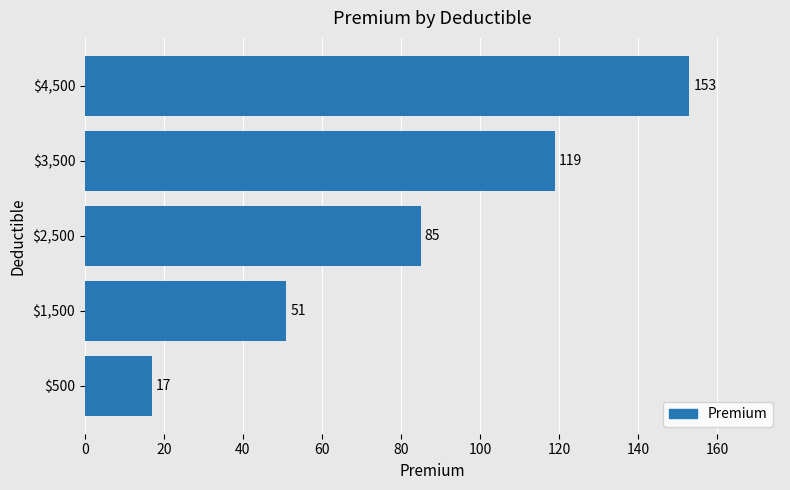

At which label is the value closest to 85?

$2,500